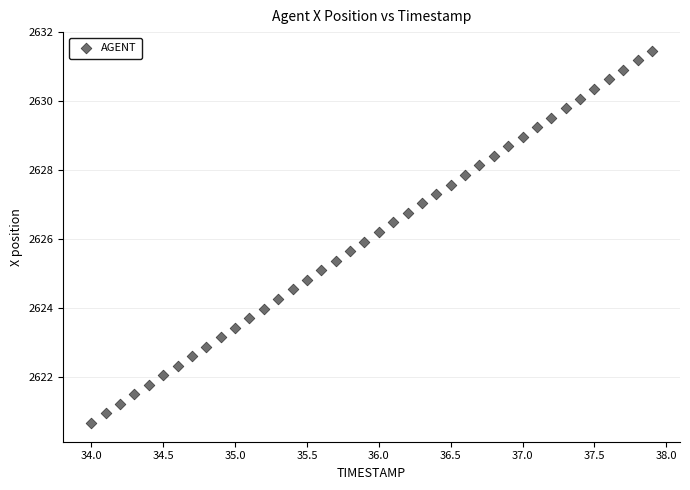

What is the range of Y values (max minus min)?

10.8